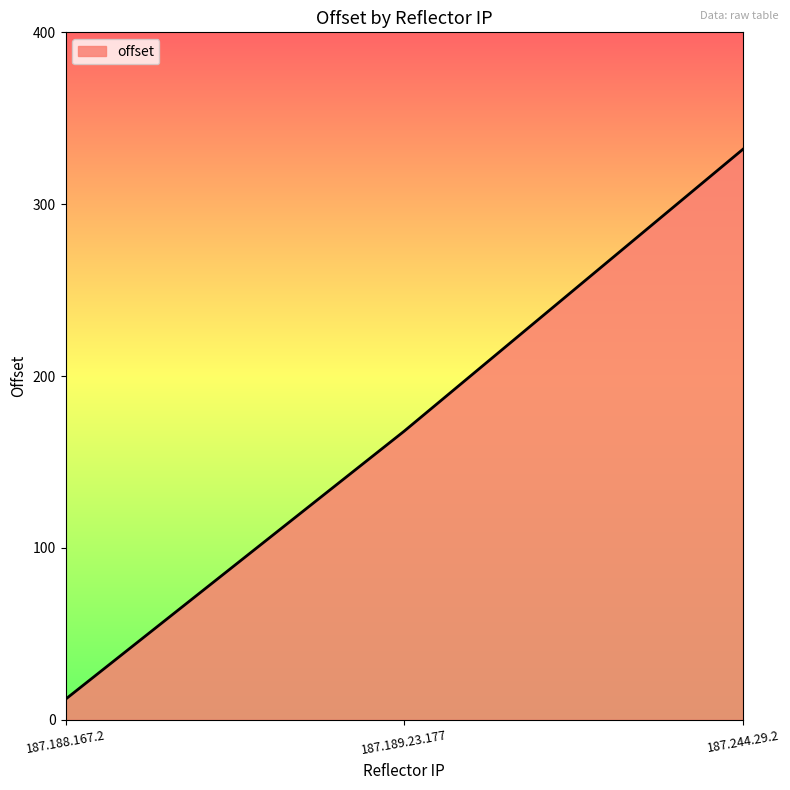

How many values are below 168?

1